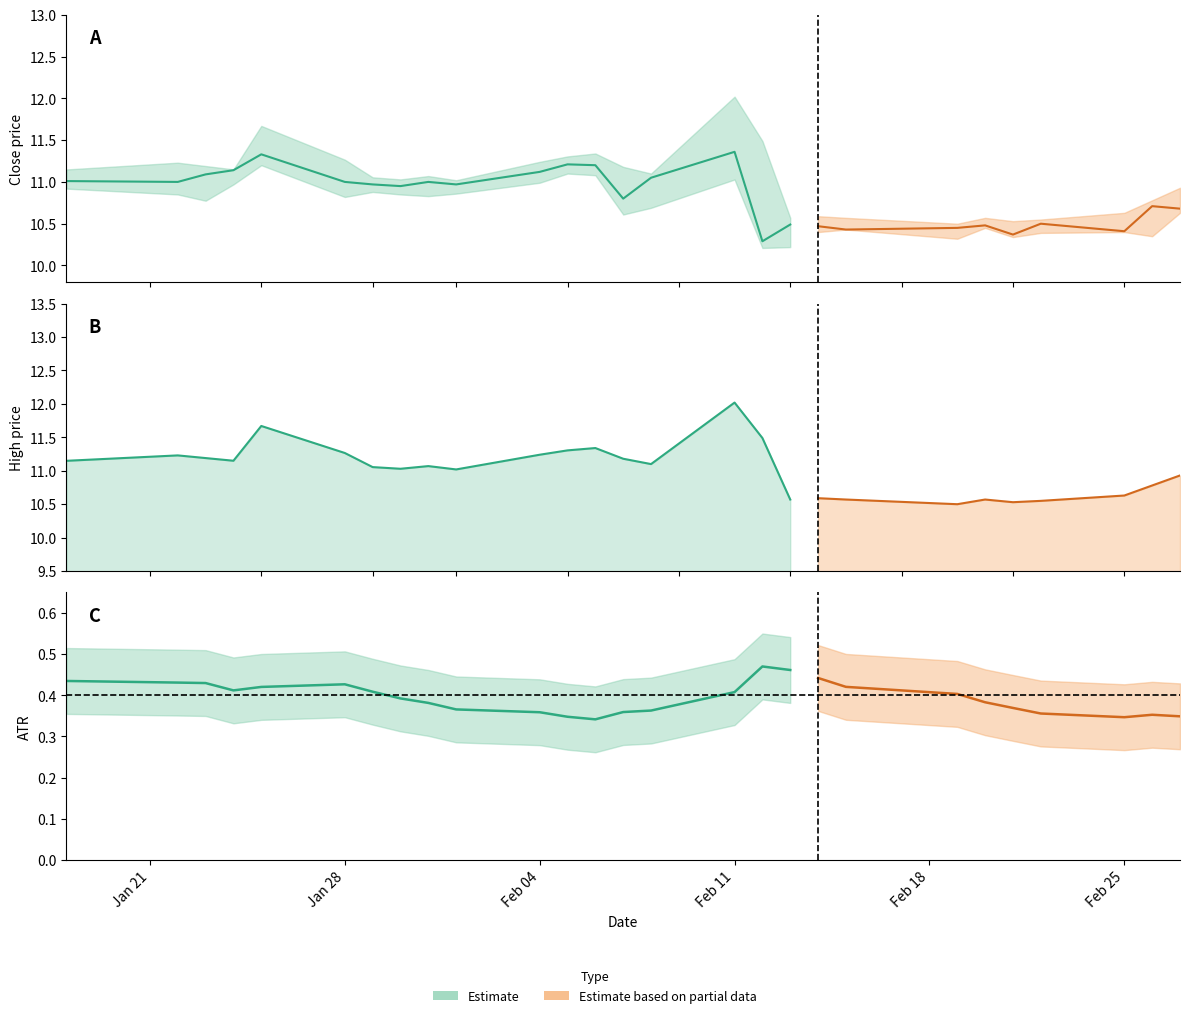

True or false: Low and High cross at least once.

False